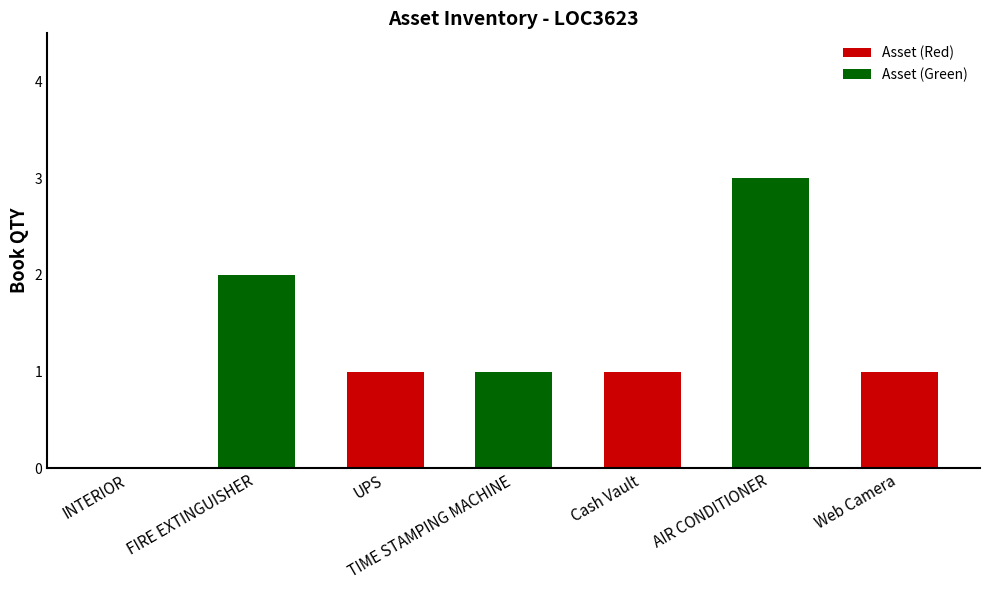

What is the sum of all values?

9